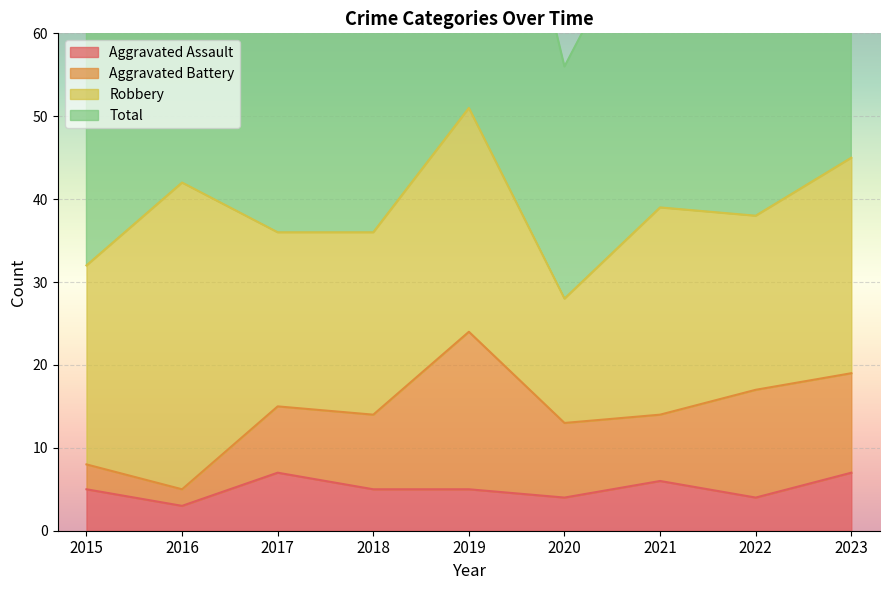

Is it true that Aggravated Assault equals 5 at 2019?

True